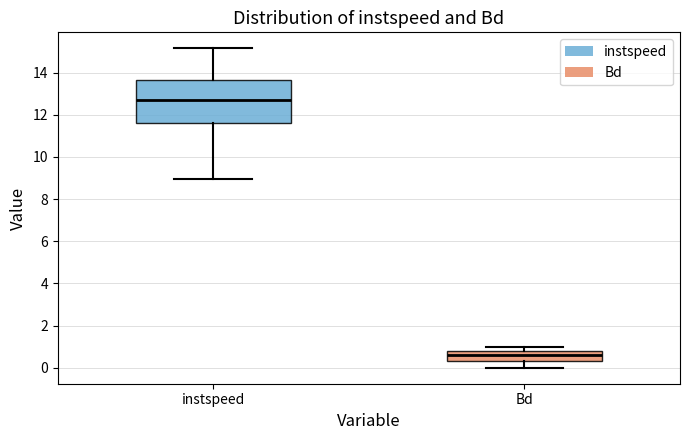

Where is the lower edge of the box for Bd on the y-axis? The values are not printed on the chart, so give them approximately, as read against the axis.

0.4